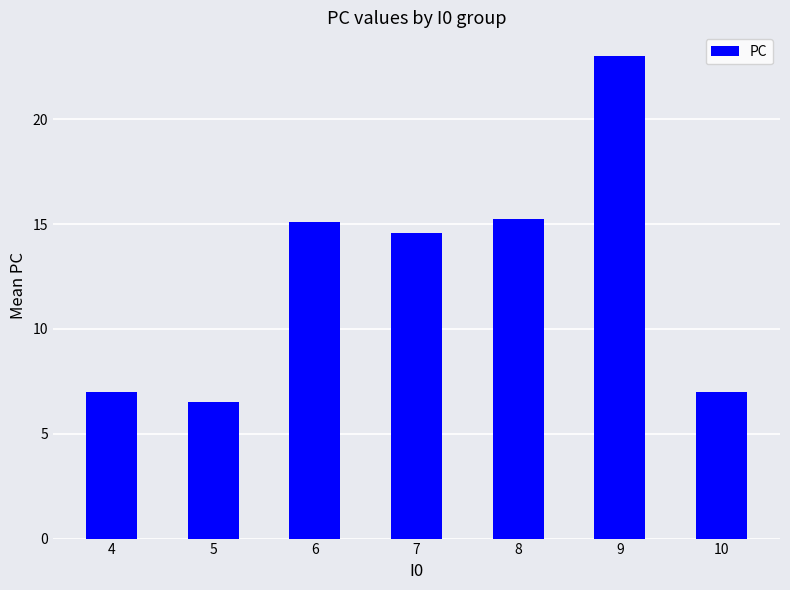

Which has a higher value, 4 or 7?

7